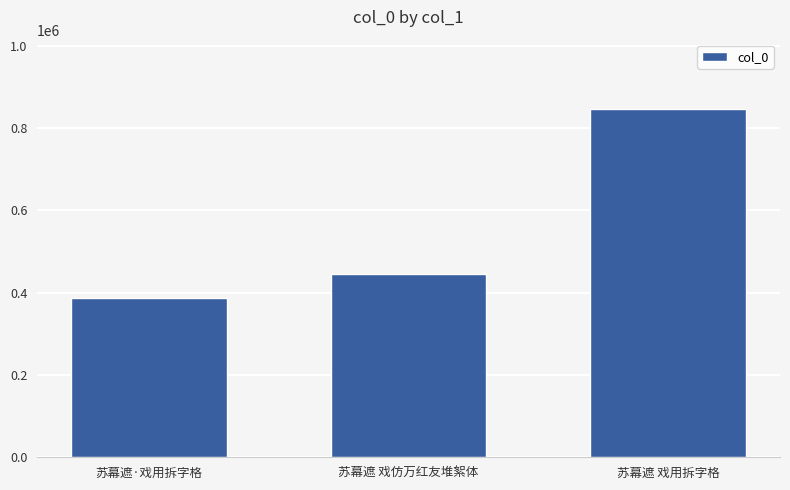

What is the change in value from 苏幕遮·戏用拆字格 to 苏幕遮 戏用拆字格?

+457477